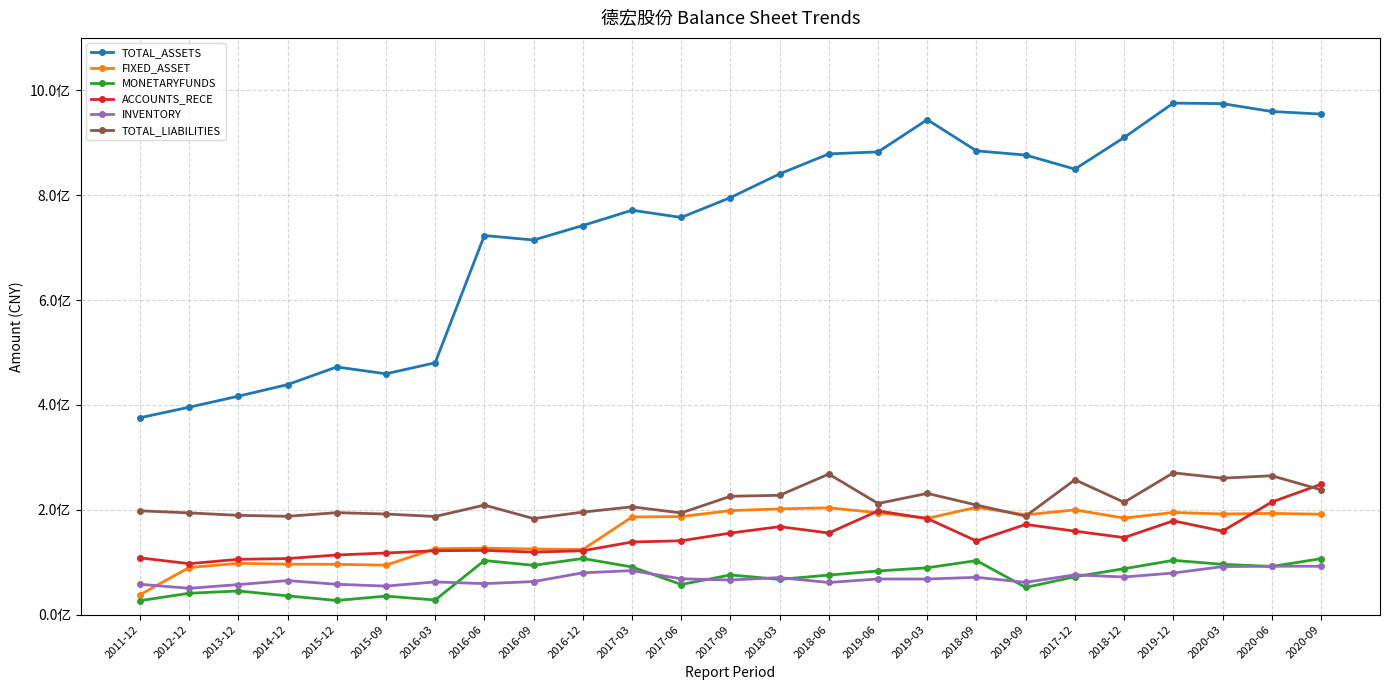

What is the value of the INVENTORY point at the 17th from the left?

67955795.9